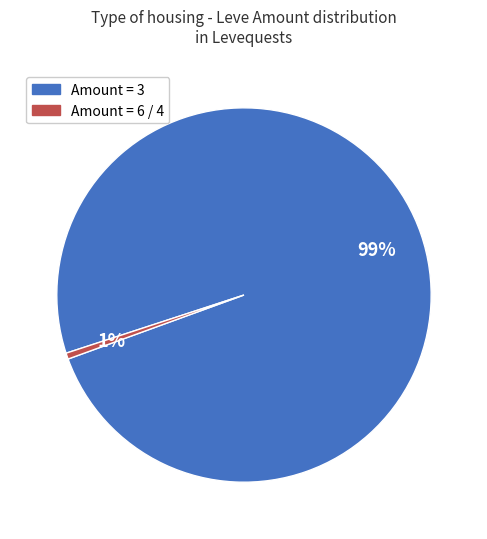

Is there any slice that represents more than half of the pie?

Yes